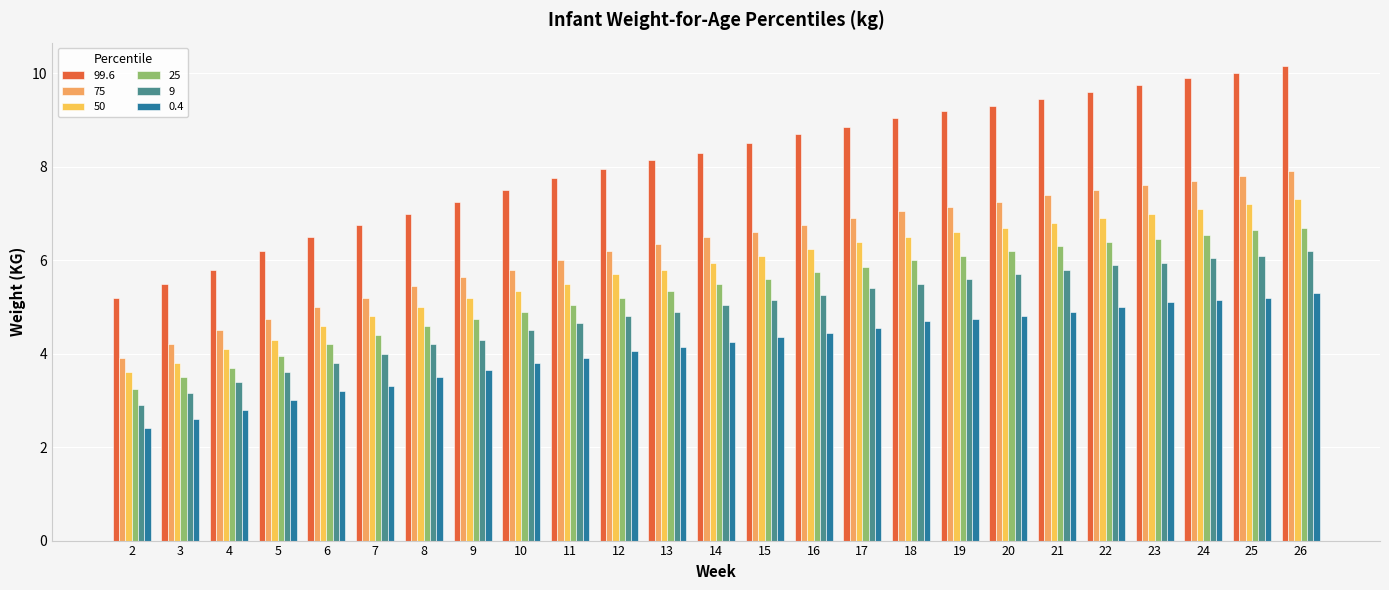

At which category is the sum across all series the highest?

26